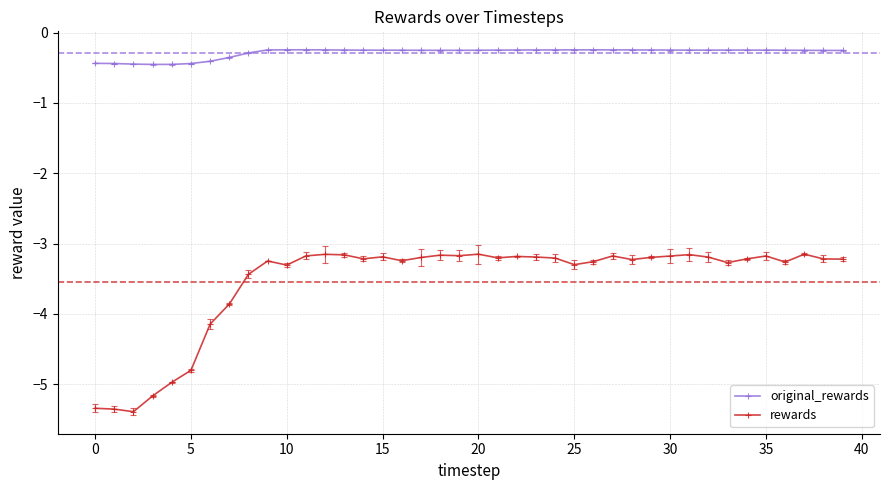

Which series has the largest total across all categories?

original_rewards